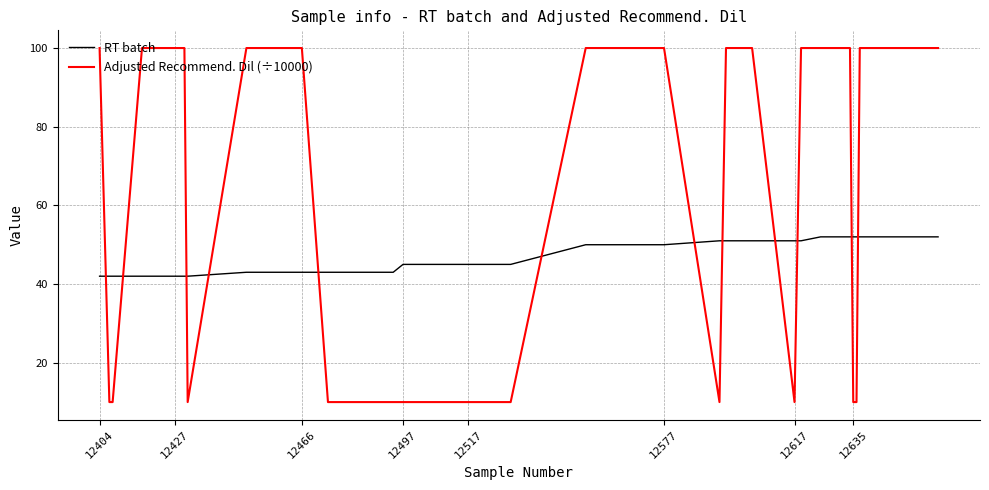

What are all the series names shown in the legend?

RT batch, Adjusted Recommend. Dil (÷10000)